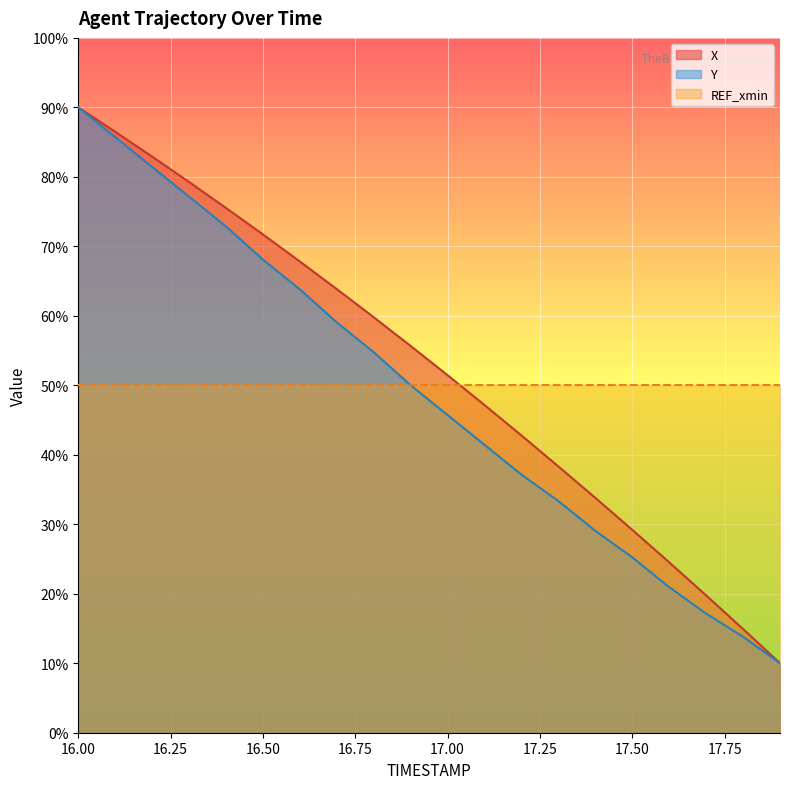

Which series has the largest total across all categories?

X